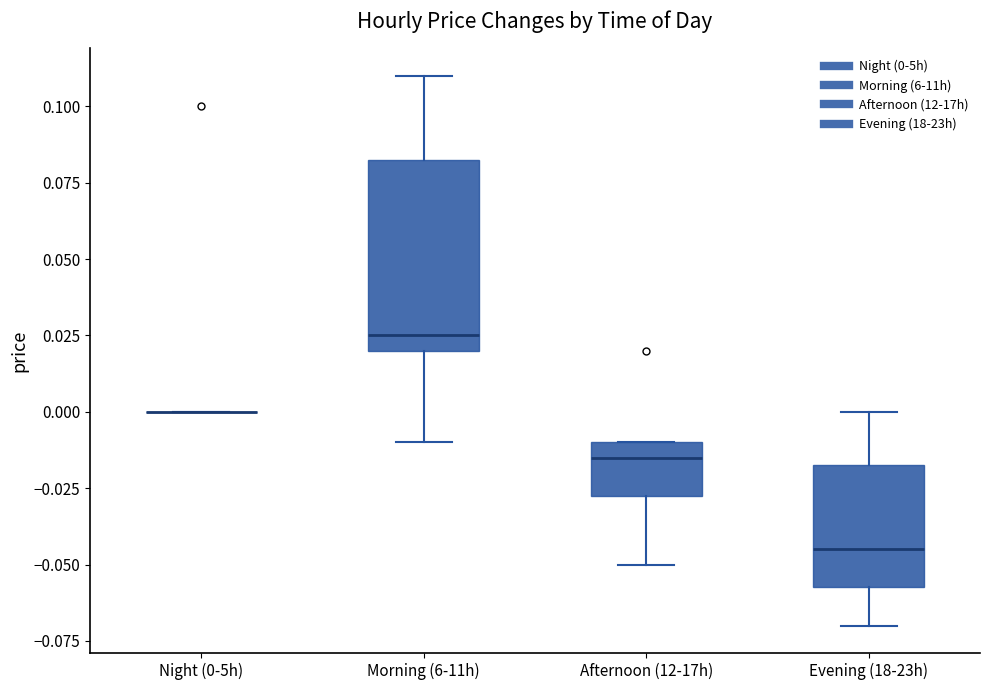

Reading left to right, transcribe this box plot: for each box, give where its median line is, the range the box spans, and where its two whiskers end, as read against the y-axis. The values are not printed on the chart, so give them approximately, as read against the axis.

Night (0-5h): box collapsed to a line at 0.000, whiskers 0.000 to 0.000
Morning (6-11h): median 0.025, box 0.020 to 0.085, whiskers -0.010 to 0.110
Afternoon (12-17h): median -0.015, box -0.025 to -0.010, whiskers -0.050 to -0.010
Evening (18-23h): median -0.045, box -0.055 to -0.015, whiskers -0.070 to 0.000